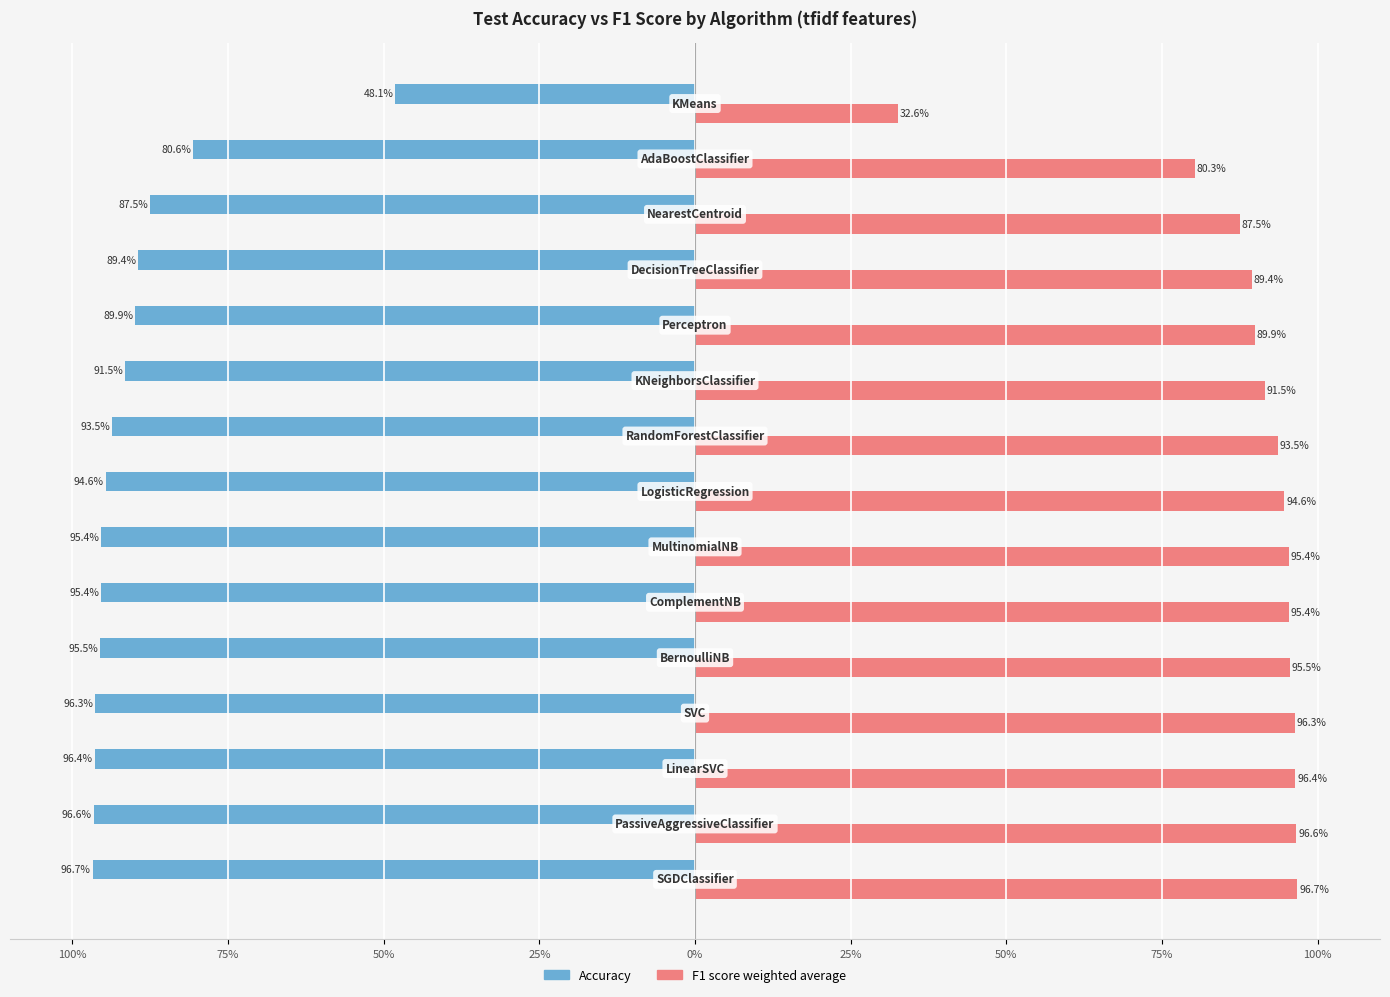

What are all the series names shown in the legend?

Accuracy, F1 score weighted average